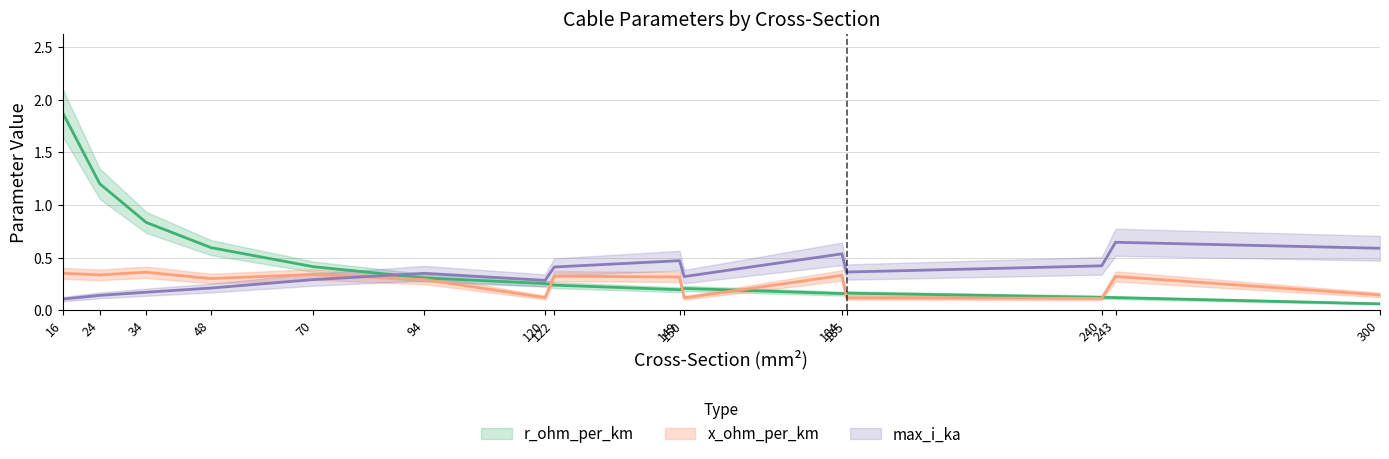

Is it true that max_i_ka equals 0.5 at 149?

True